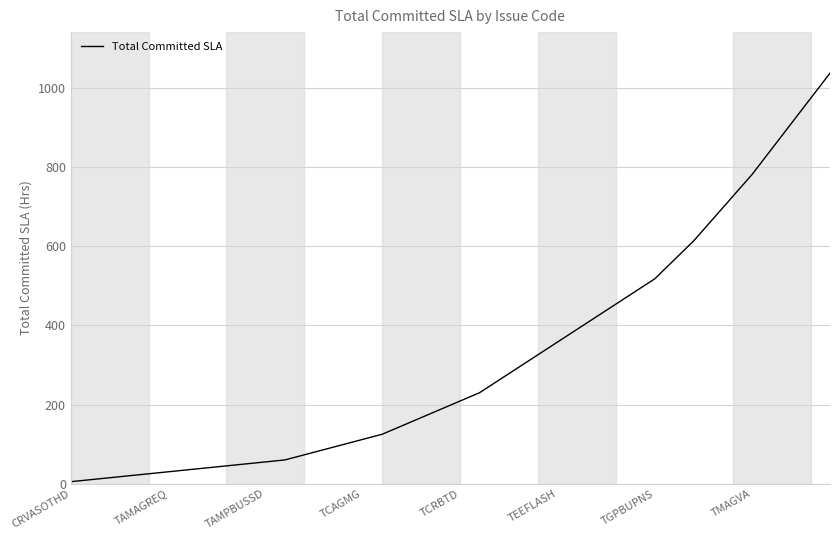

What is the maximum value shown in the chart?

1038